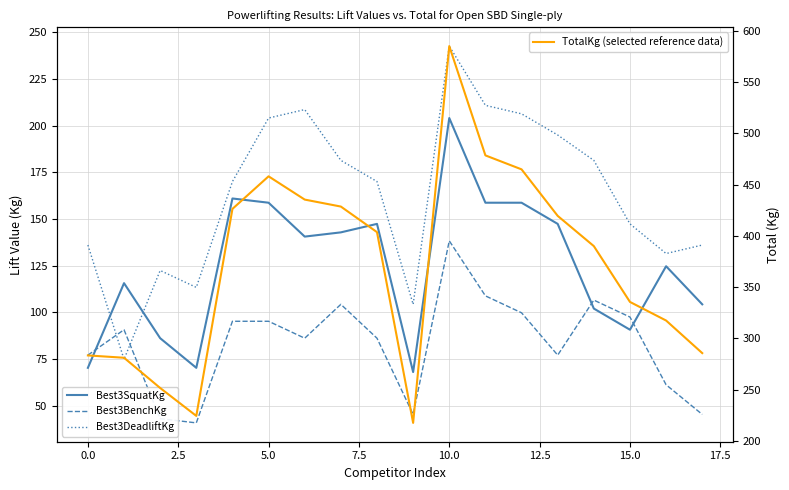

How many lines are shown in the chart?

4